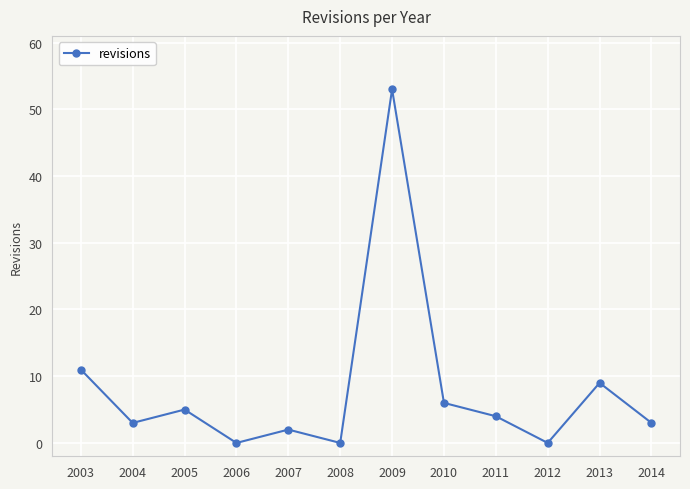

Which label corresponds to the largest value in the chart?

2009